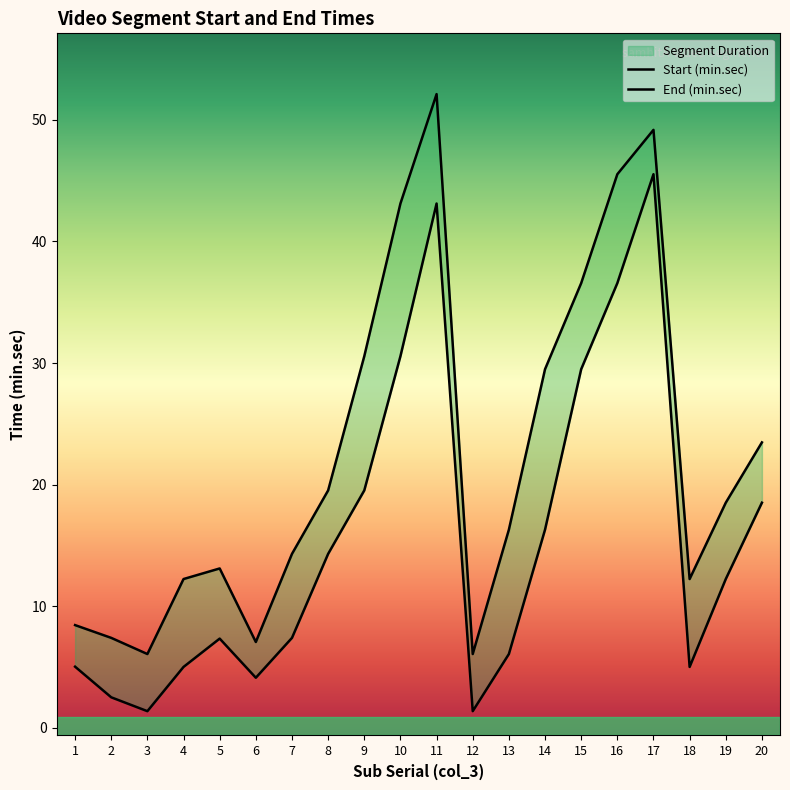

At which label is End (min.sec) closest to 29?

14